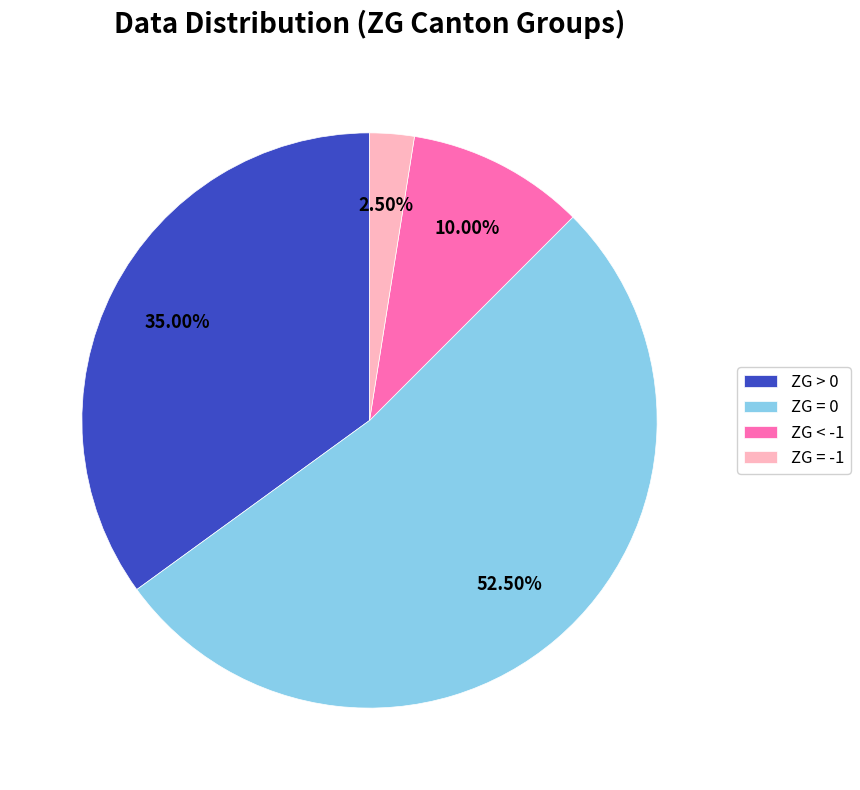

To the nearest percent, what is the difference between the largest and smallest slice percentages?

50%